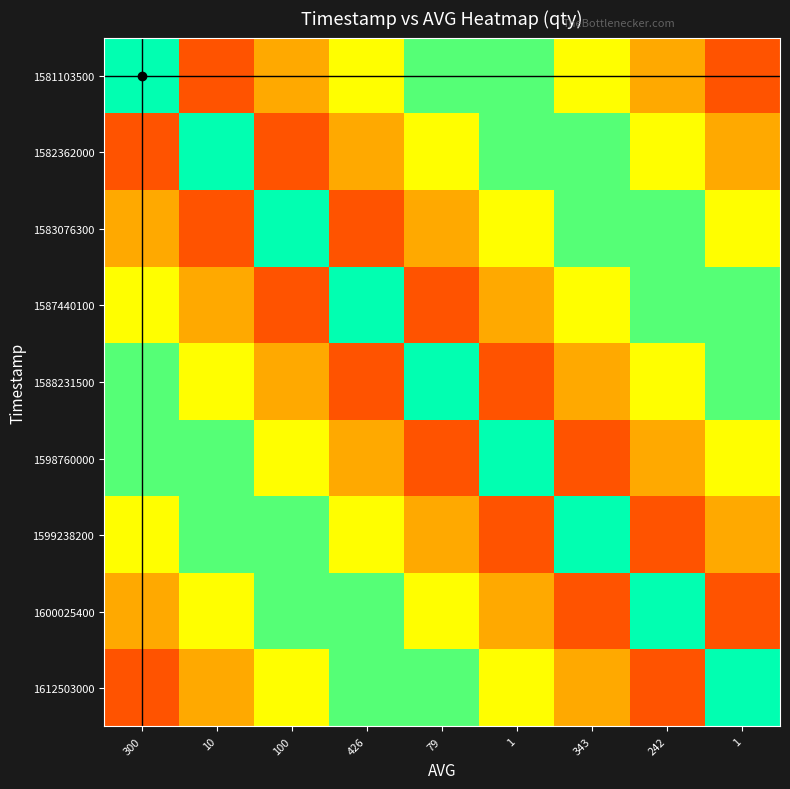

At which category is the sum across all series the highest?

300